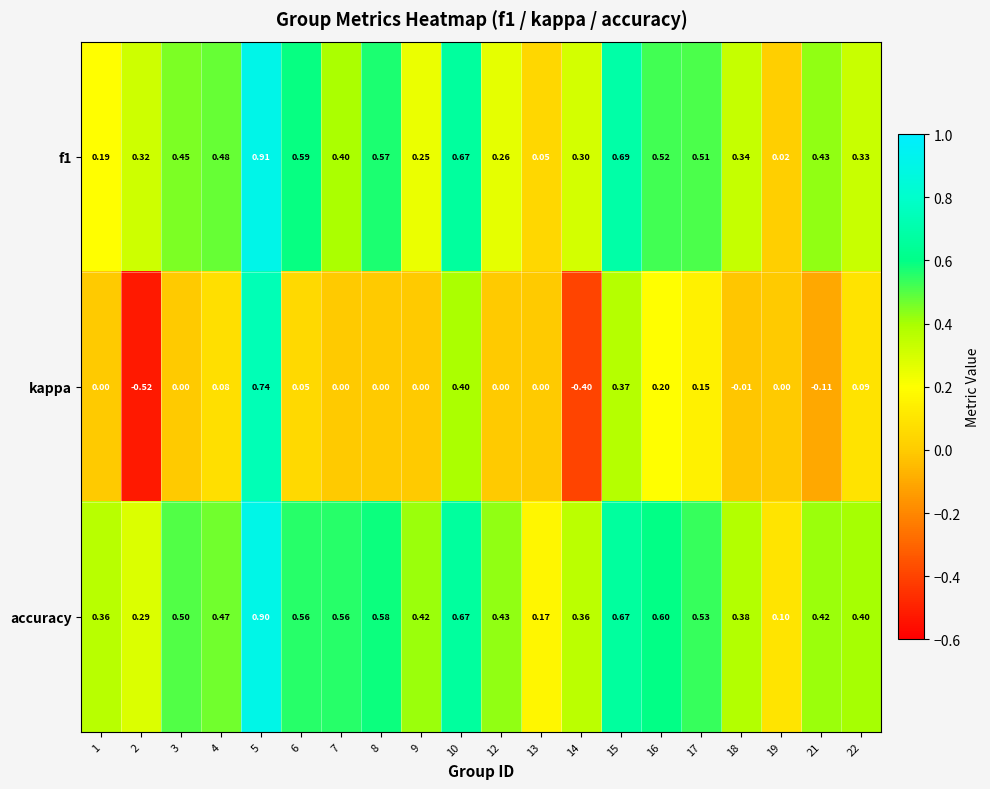

Which series has the largest total across all categories?

accuracy